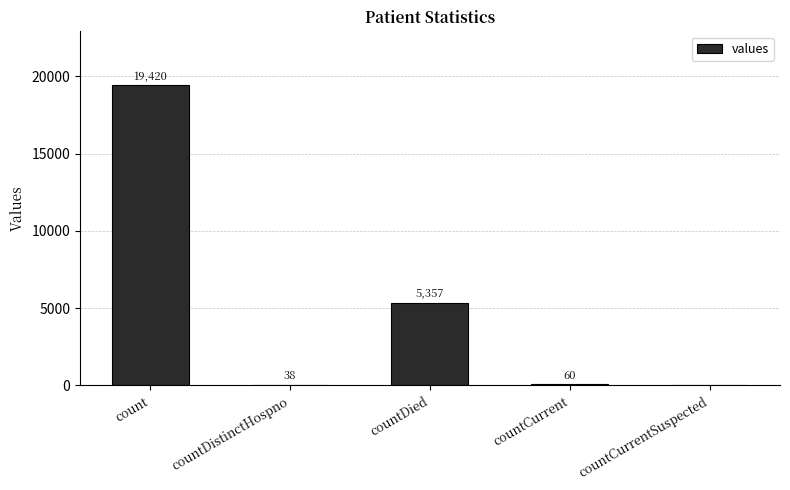

What value does the data have at countDied?

5357